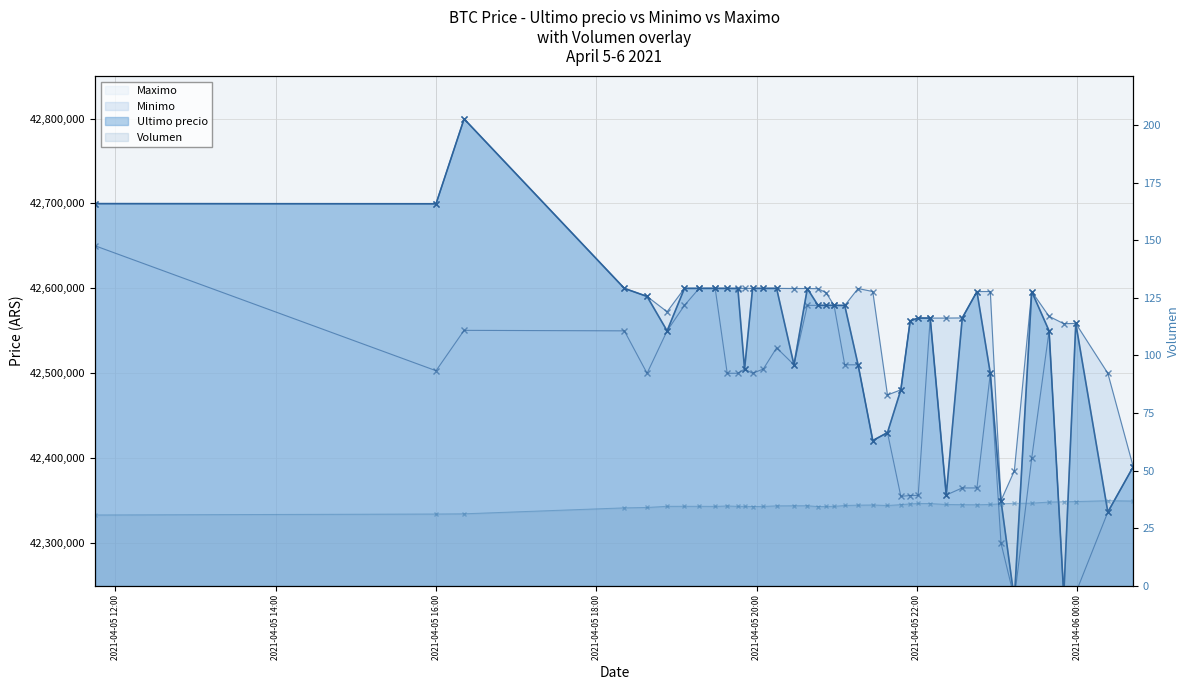

What is the label of the 18th point from the right?

2021-04-05 21:27